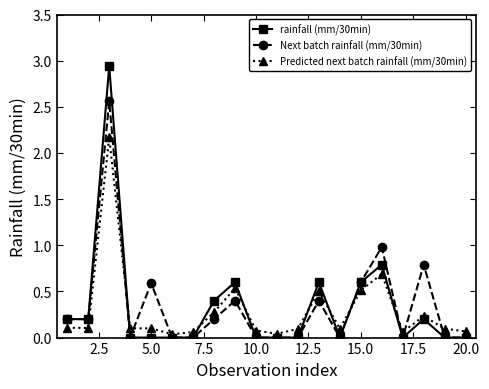

Rank the series by their maximum value, from highest to lowest.

rainfall (mm/30min), Next batch rainfall (mm/30min), Predicted next batch rainfall (mm/30min)